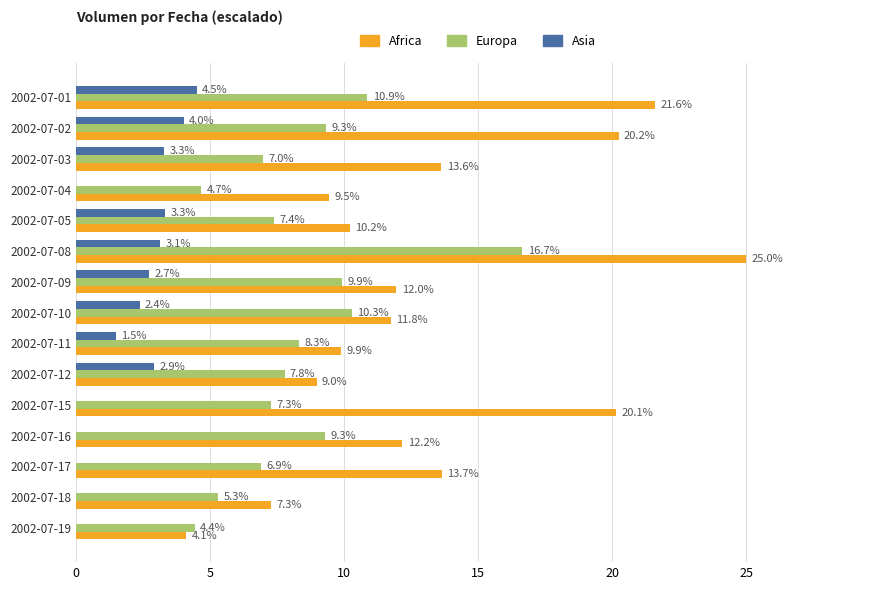

How many values in the Asia series exceed 2?

8